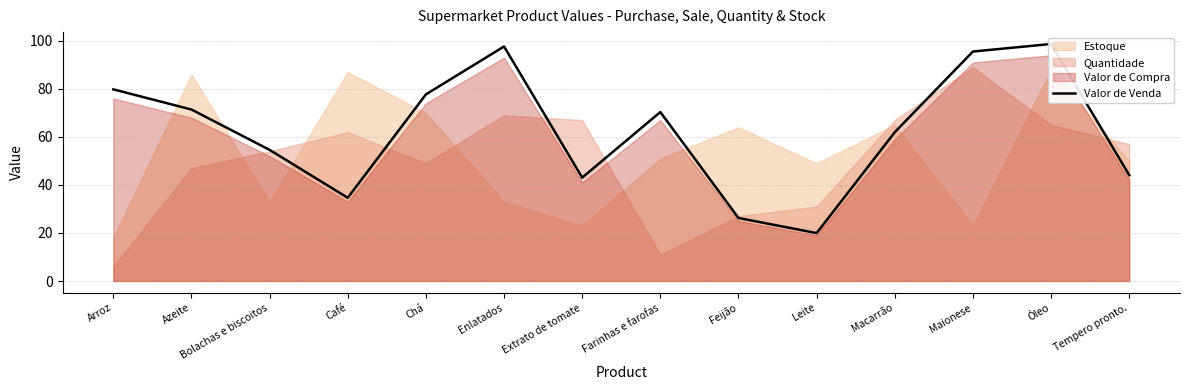

True or false: the data shows 61.8 at Tempero pronto..

False